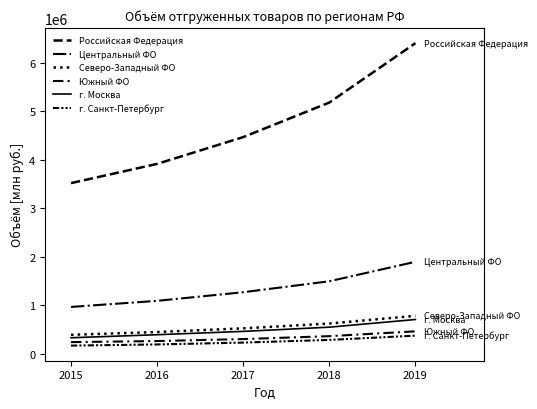

Where does the г. Москва series first go above 464009?

2018